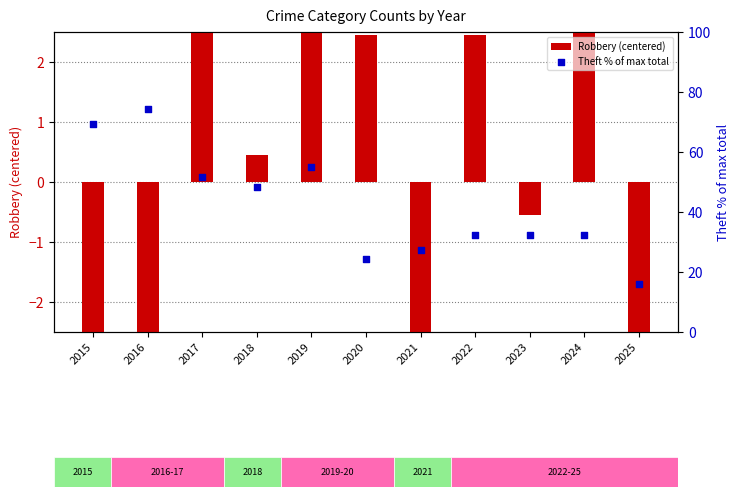

What is the total value across all series at 2020?

26.6